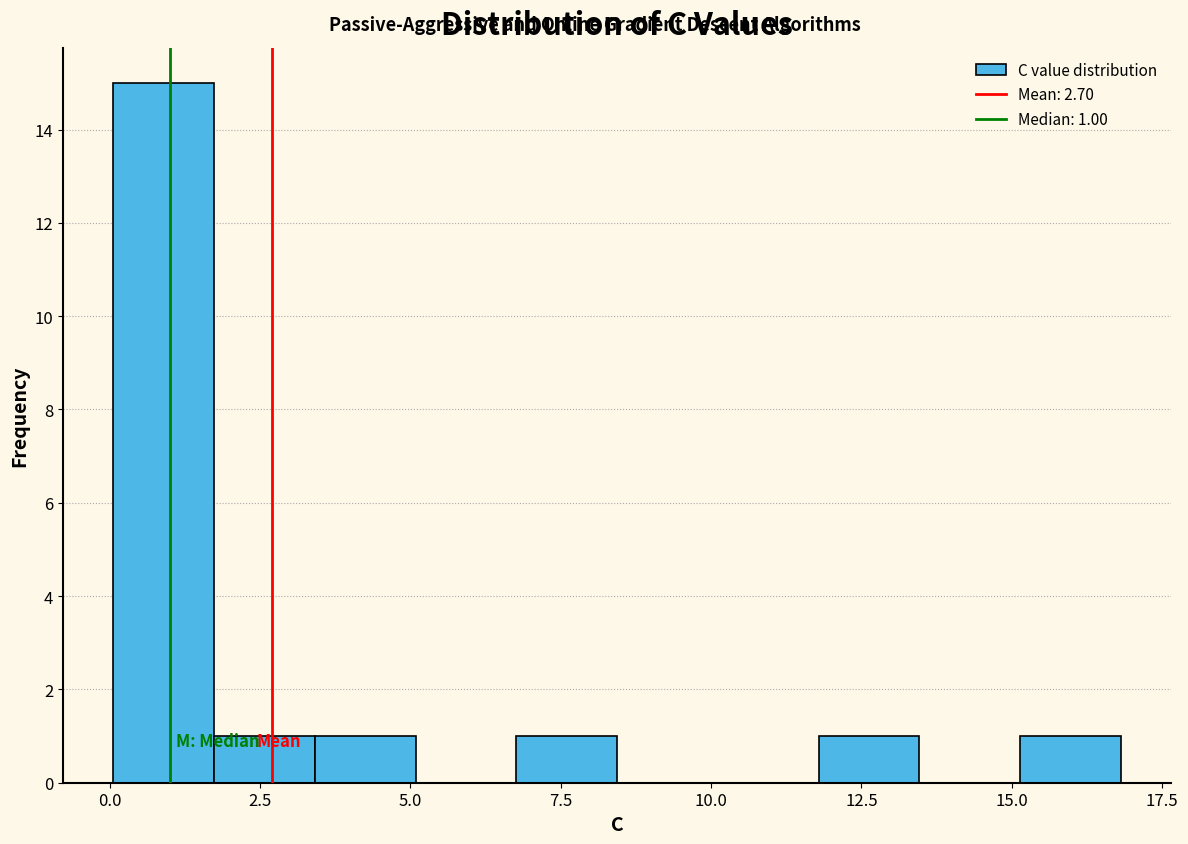

Read against the x-axis, roughly where is the centre of the tallest bar?

1.0